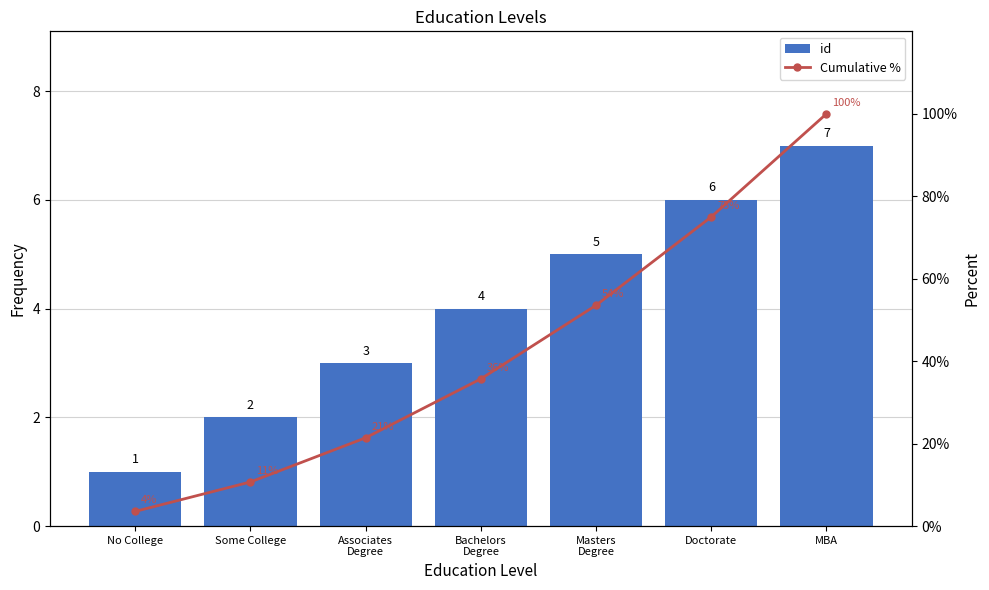

What is the label of the 5th bar from the right?

Associates
Degree